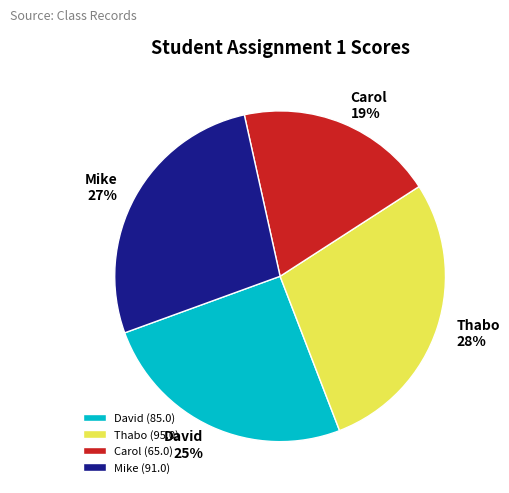

Count the number of slices in the pie.

4